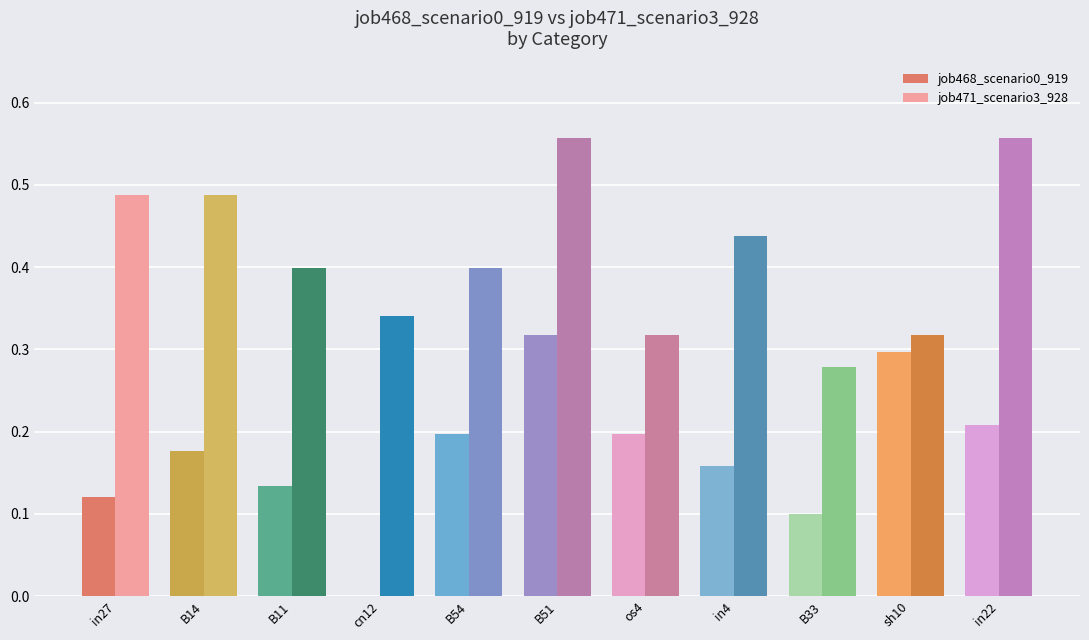

What are all the series names shown in the legend?

job468_scenario0_919, job471_scenario3_928